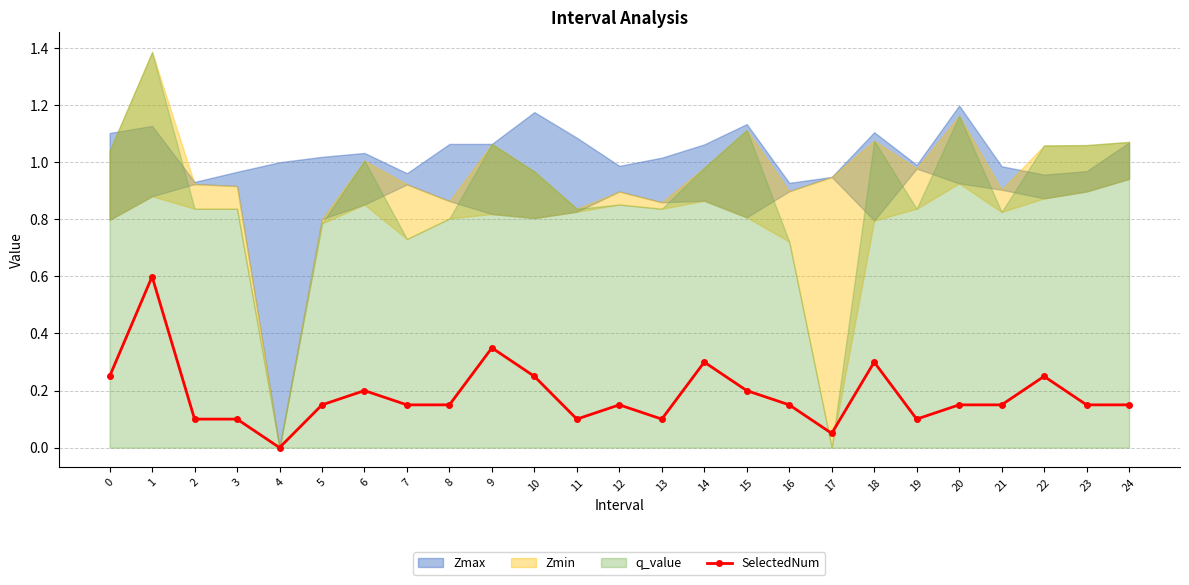

The value of SelectedNum at 3 is 0.1. True or false?

True